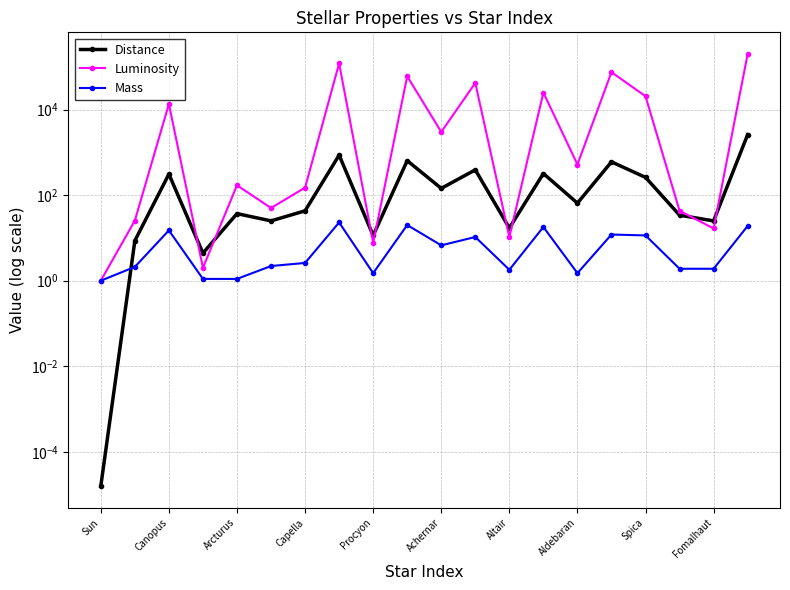

Read the Mass value at Arcturus.

1.1